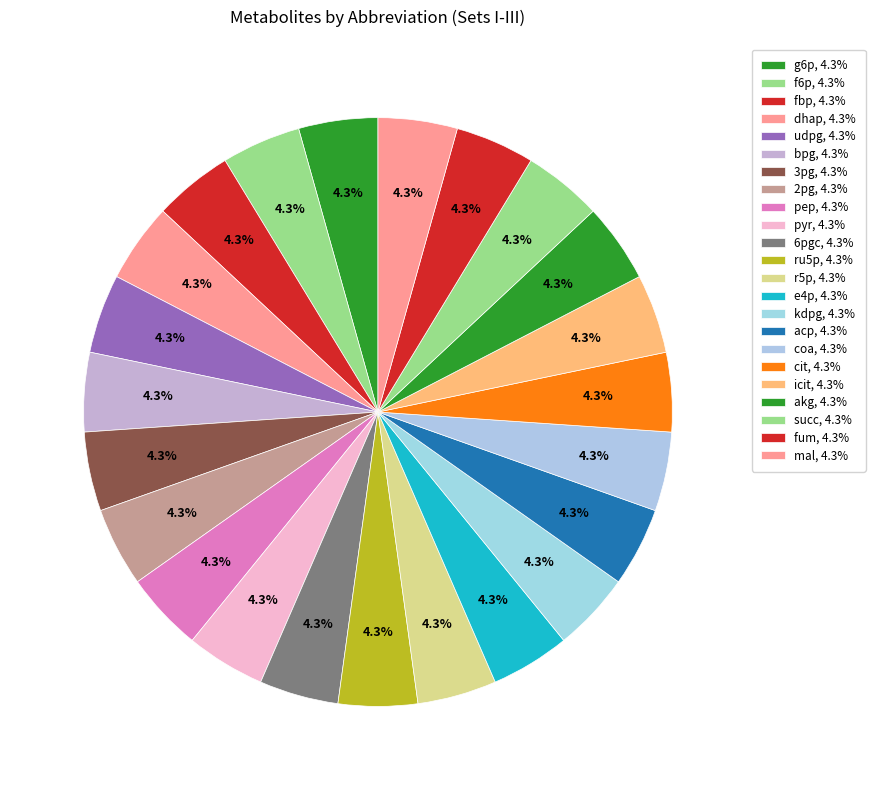

Count the number of slices in the pie.

23